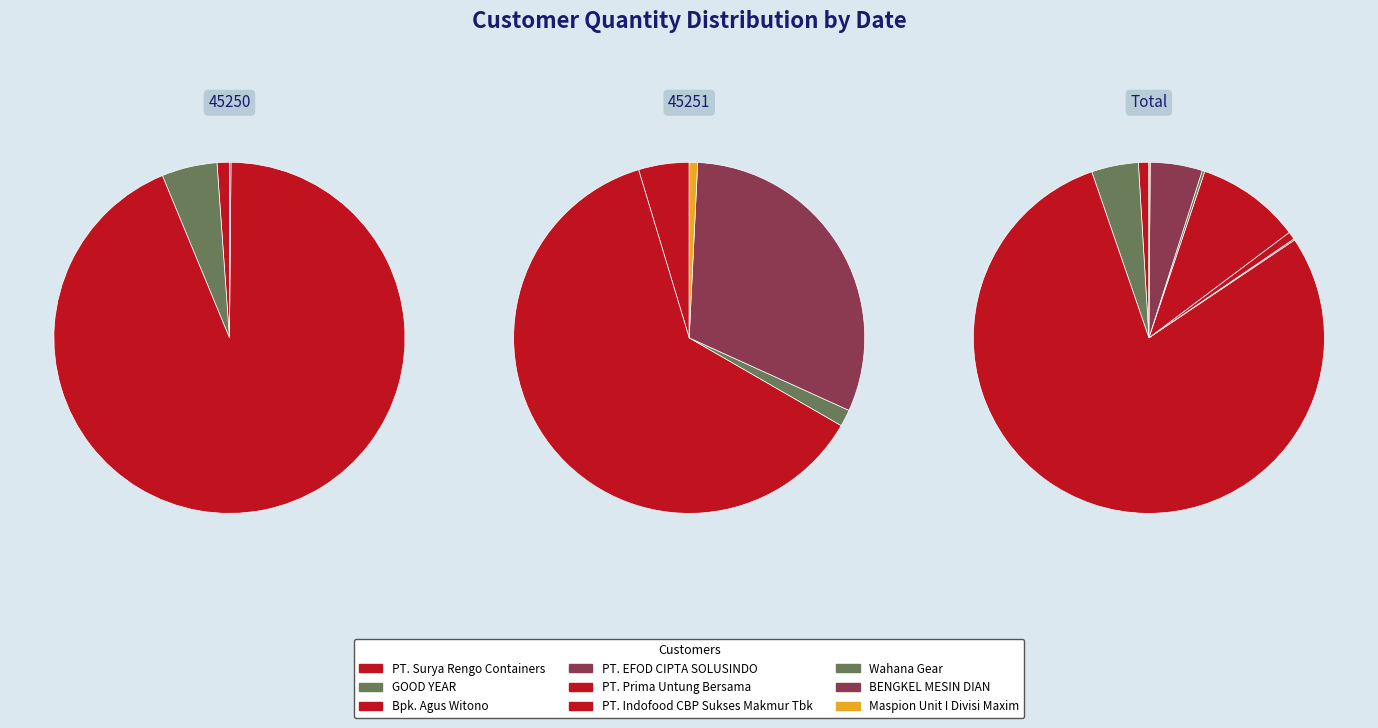

To the nearest percent, what portion does PT. Indofood CBP Sukses Makmur Tbk represent?

10%